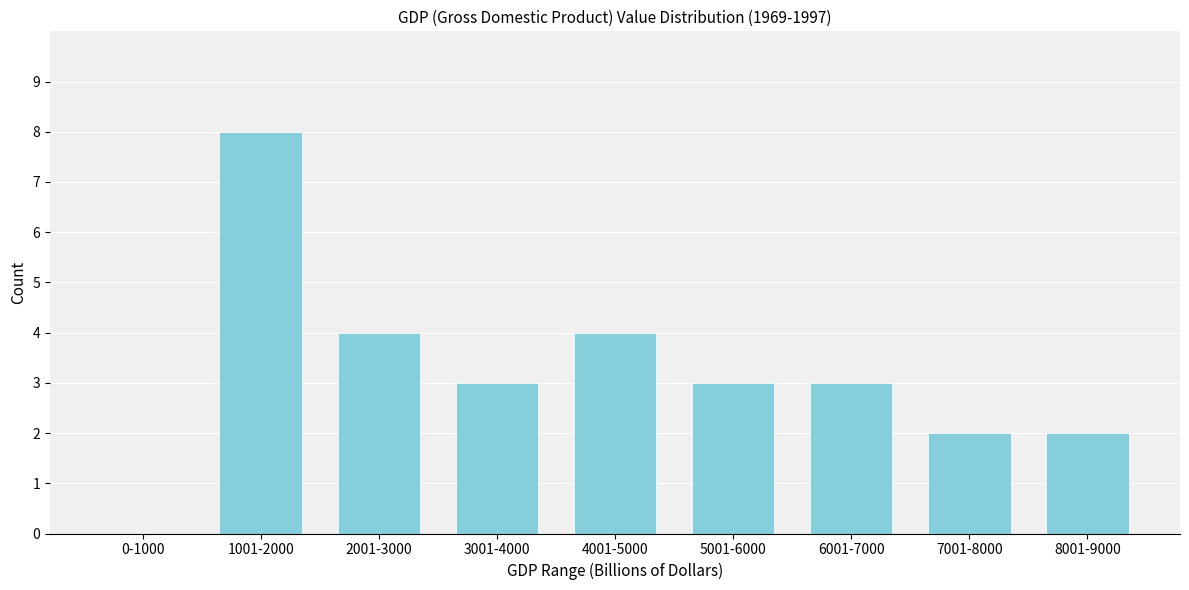

Reading left to right, list all the values displayed in this chart.

0-1000=0	1001-2000=8	2001-3000=4	3001-4000=3	4001-5000=4	5001-6000=3	6001-7000=3	7001-8000=2	8001-9000=2